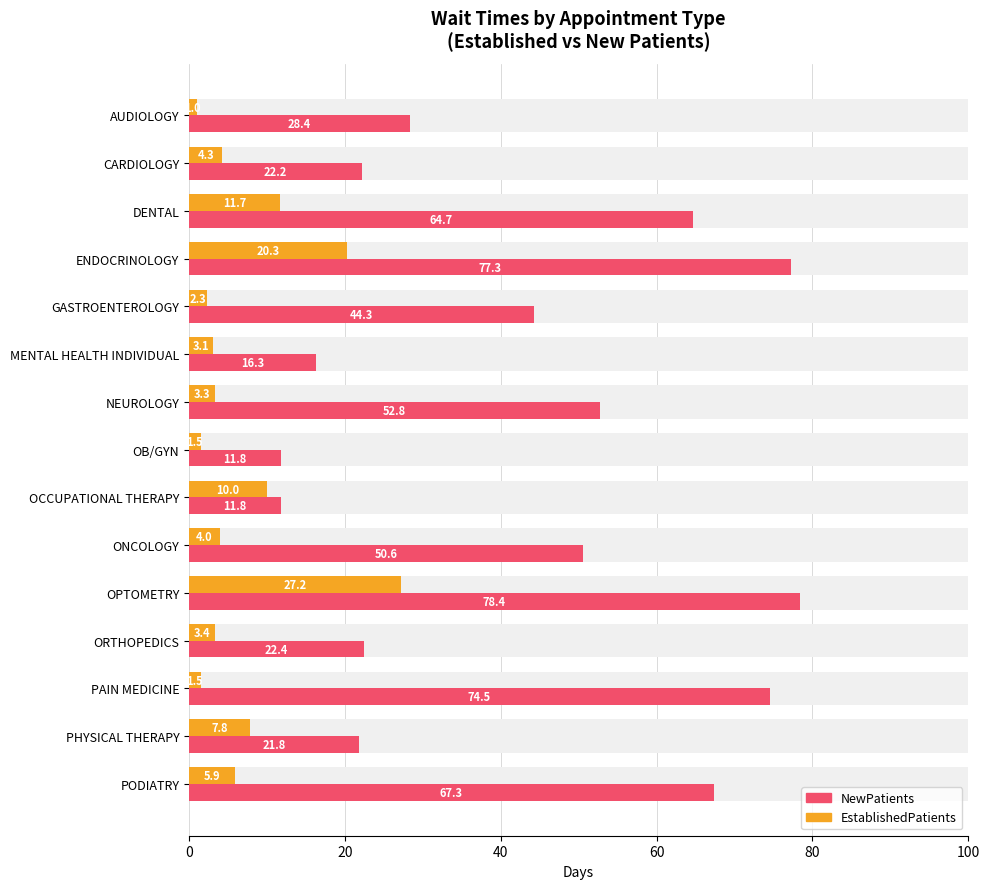

How many values in the NewPatients series are below 44?

7